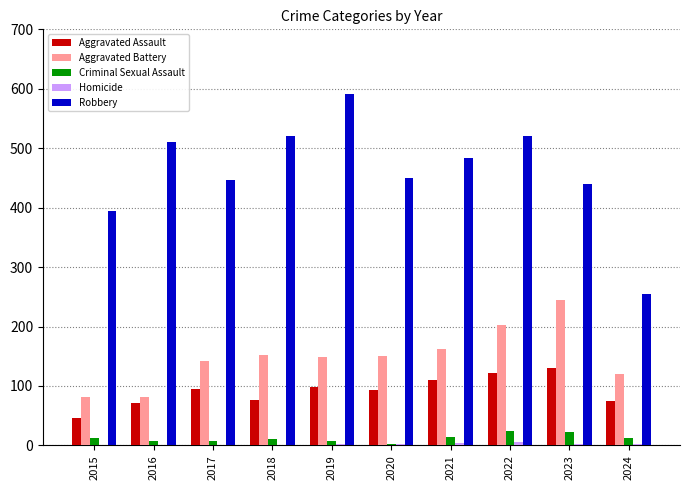

Which series has the largest total across all categories?

Robbery